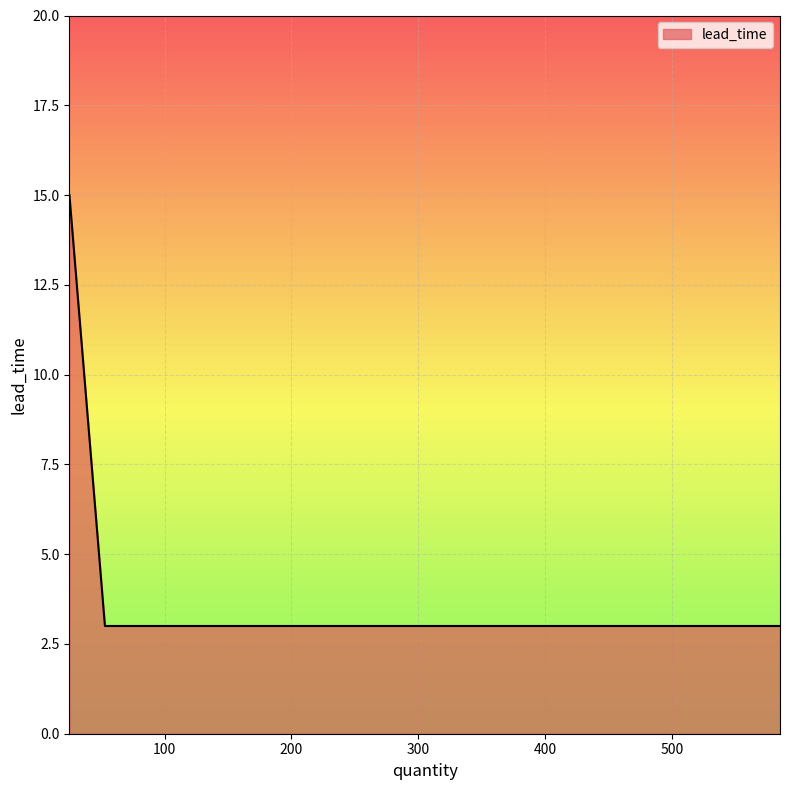

What is the ratio of the value at 25 to the value at 25?

1.0